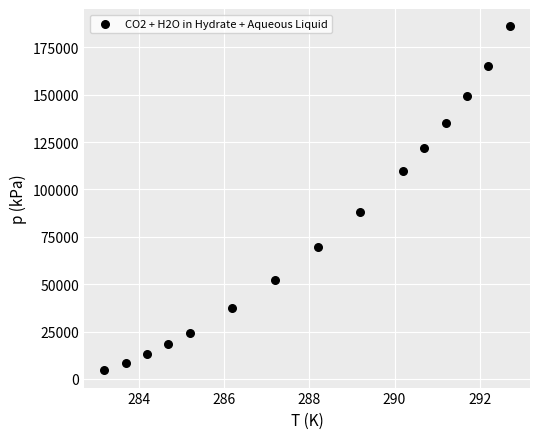

What Y value in the scatter plot is closest to 95350?

88100